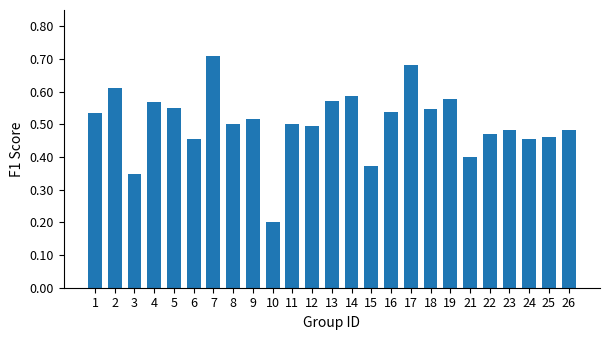

What is the sum of all values?

12.6